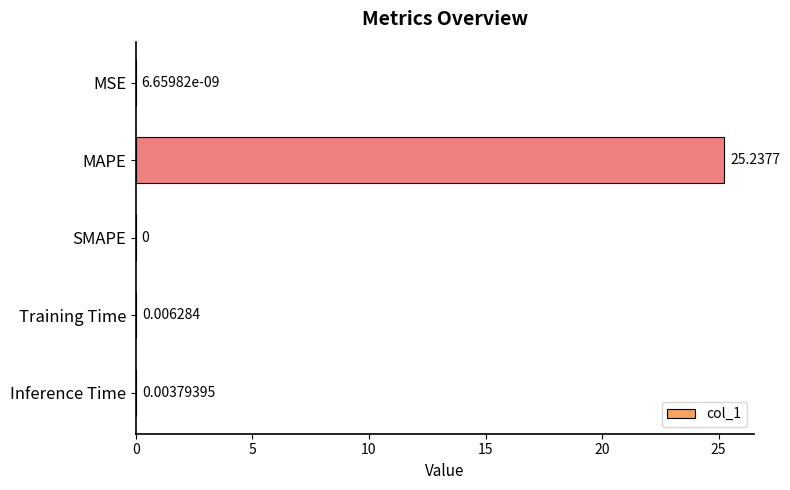

Where is the data nearest to the value 12?

Training Time